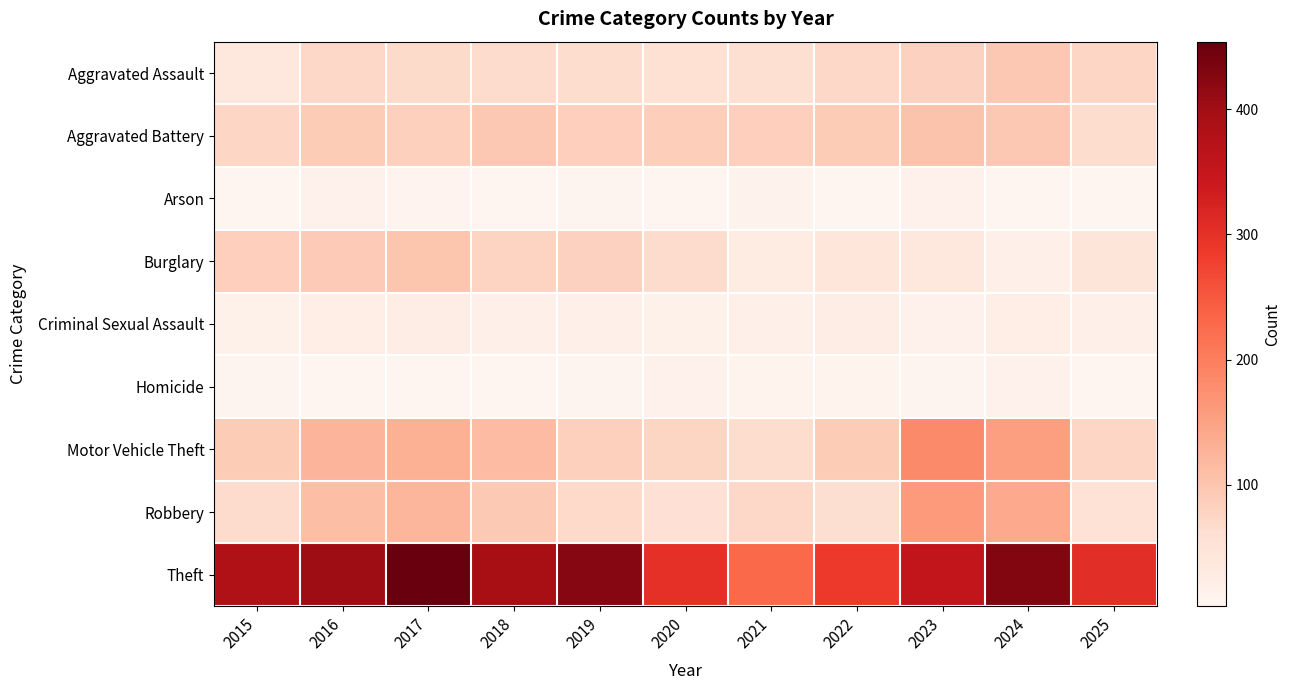

Between 2017 and 2019, which is larger?

2017